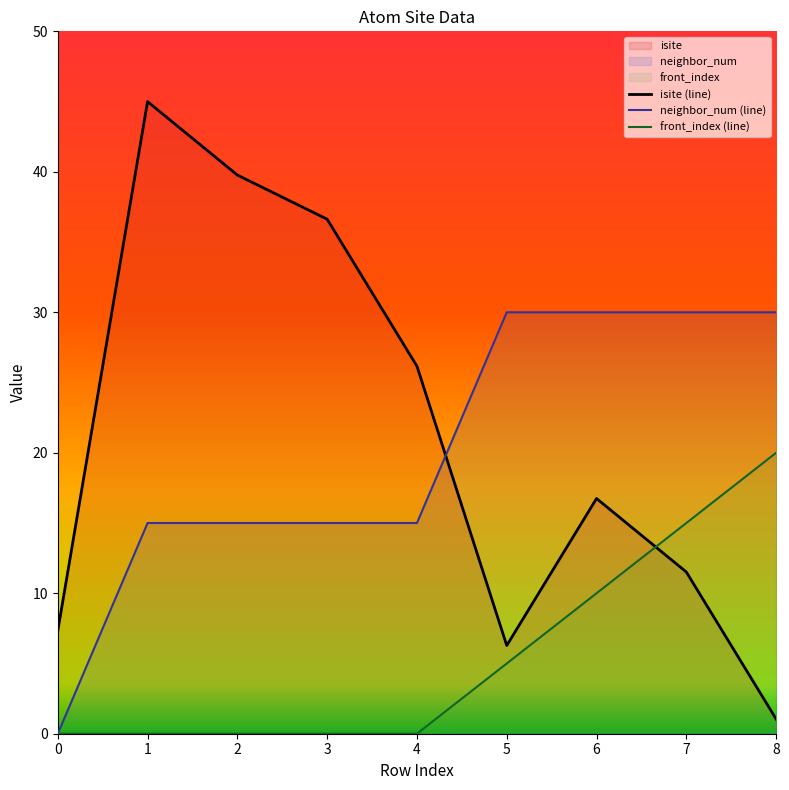

Is the value of neighbor_num at 1 greater than the value of isite at 6?

No